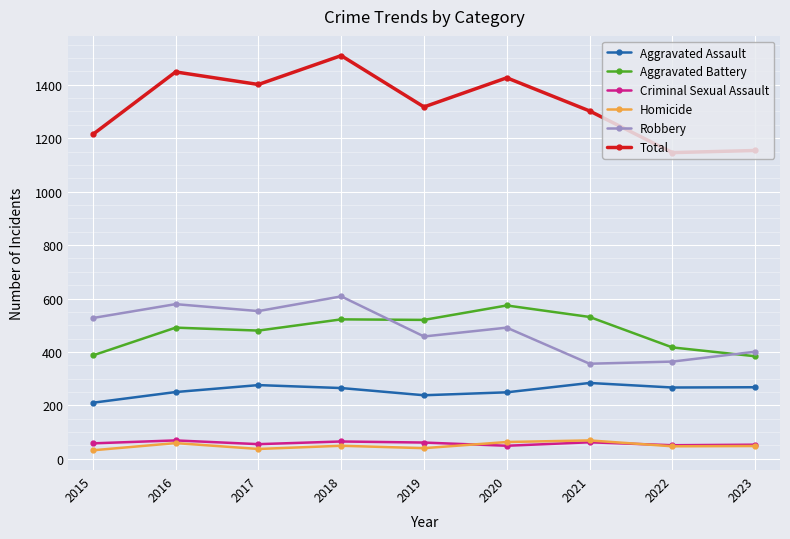

How many data points does each series have?

9